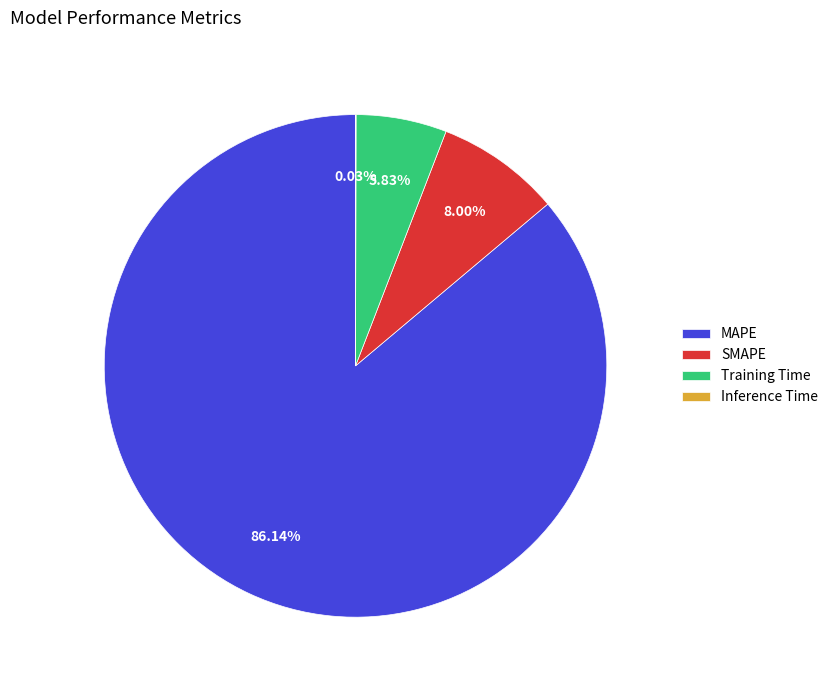

Does MAPE represent more than half of the total?

Yes